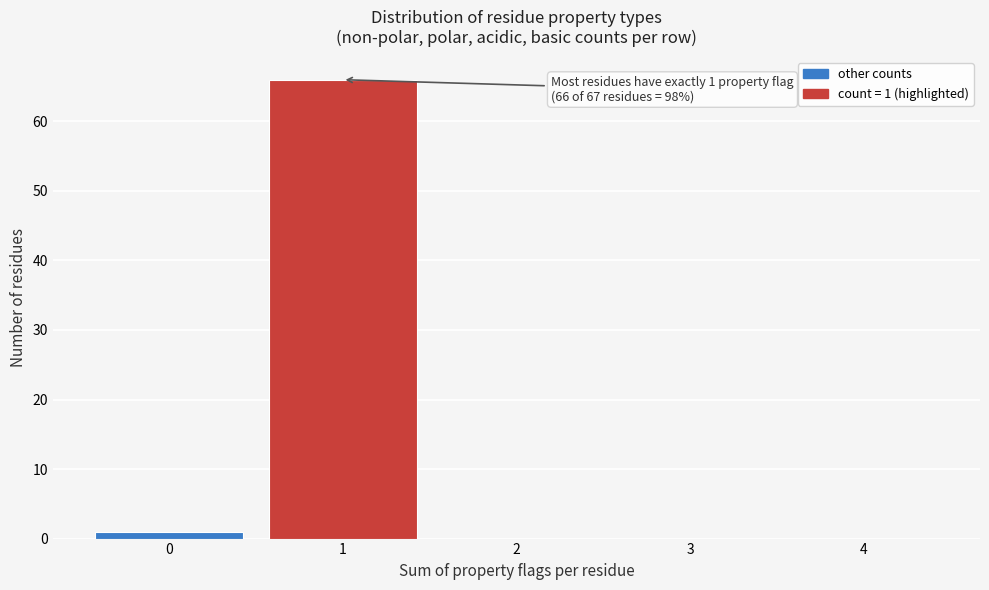

Which range on the x-axis has the tallest bar?

0.5 to 1.5